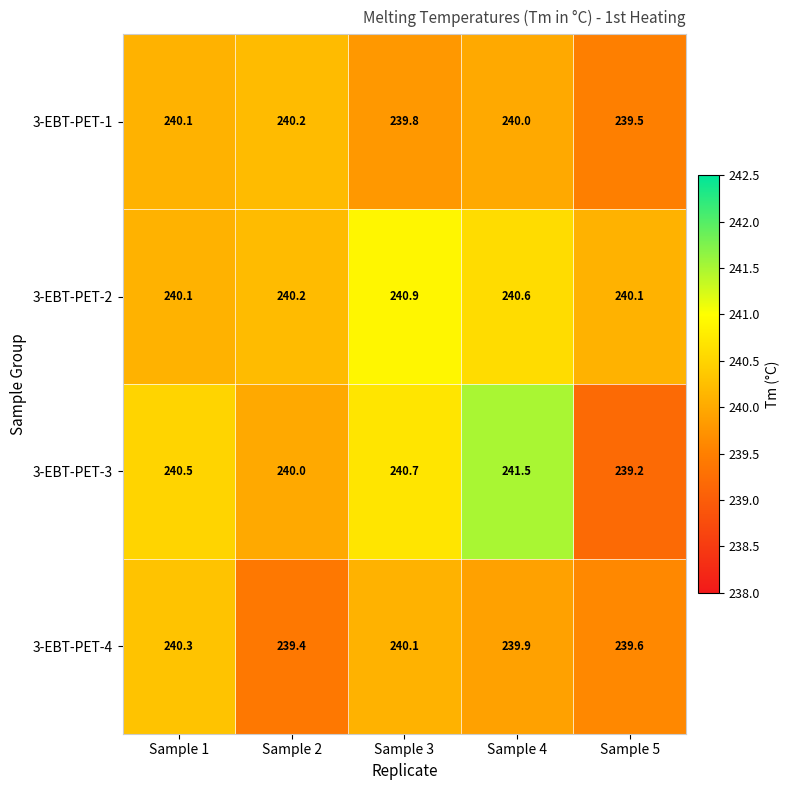

Which series changed the most between Sample 1 and Sample 4?

3-EBT-PET-3